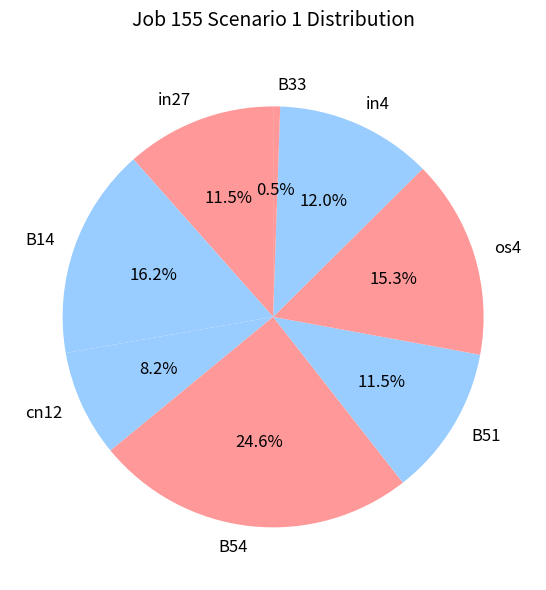

Combined, do B51 and os4 account for over 50%?

No